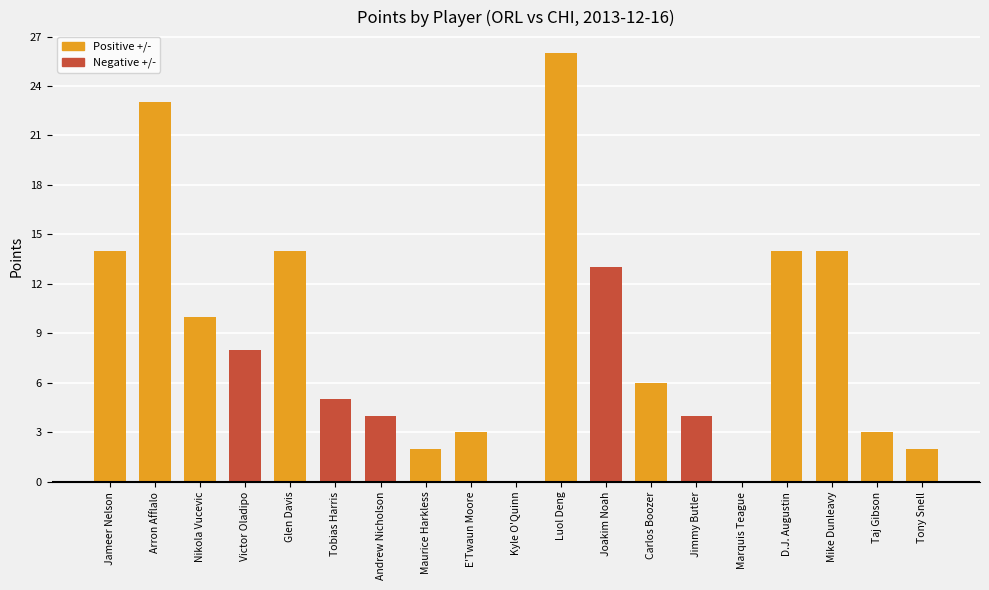

At which category does the chart reach its peak across all series?

Luol Deng